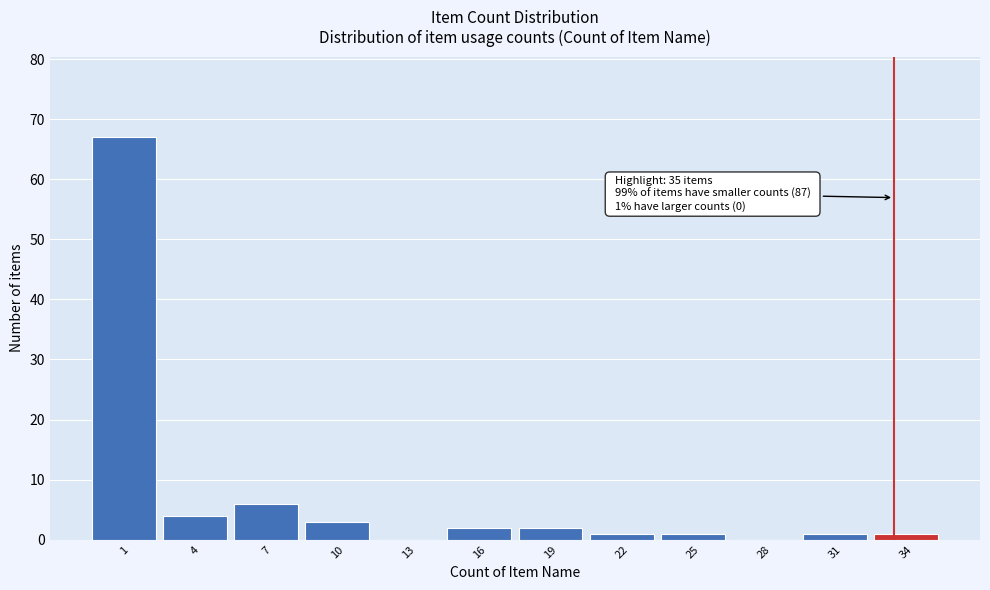

Reading left to right, list all the values displayed in this chart.

1=67	4=4	7=6	10=3	13=0	16=2	19=2	22=1	25=1	28=0	31=1	34=1